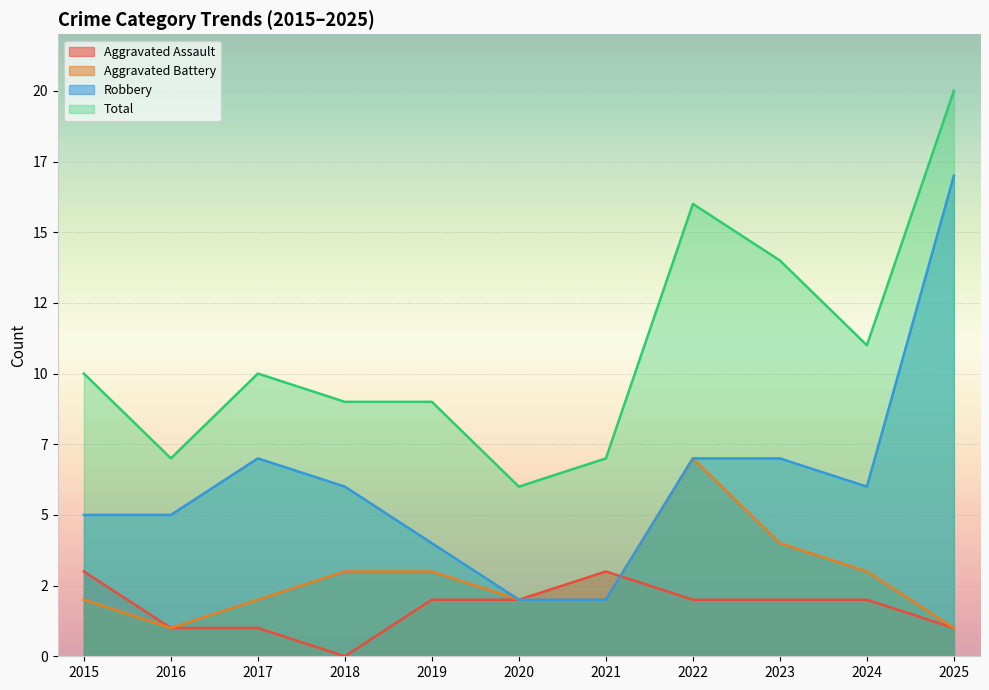

True or false: Robbery has a value of 3 at 2021.

False